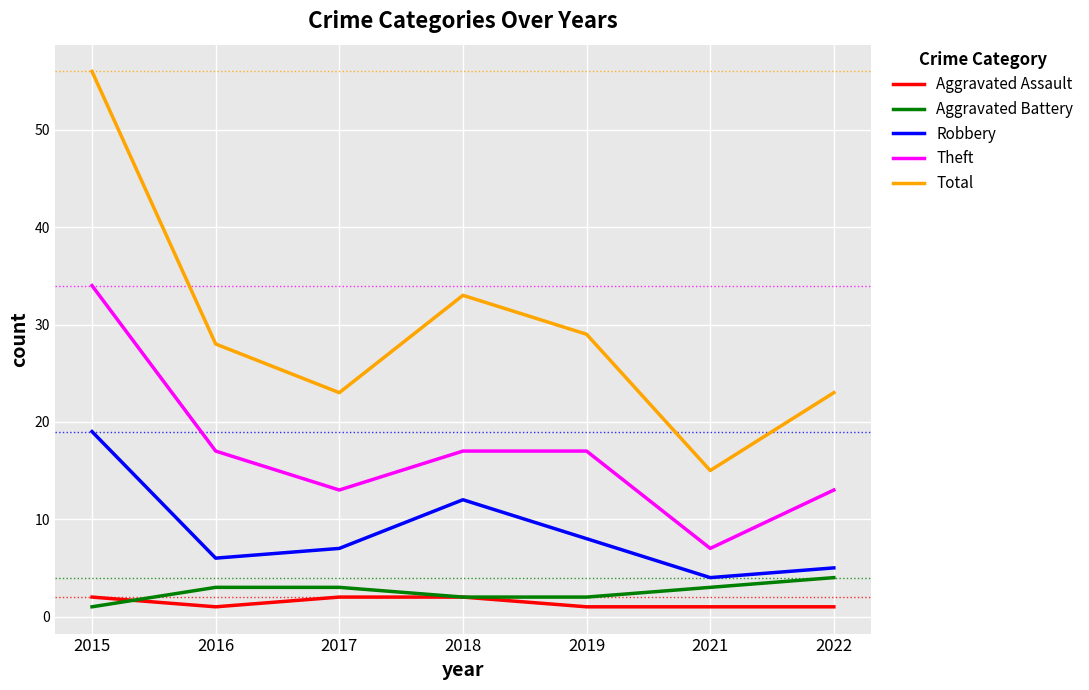

How many interior local peaks does the Robbery series have?

1